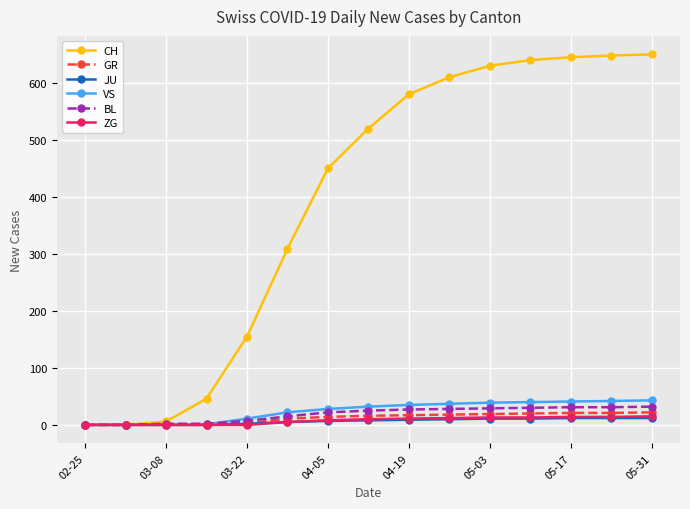

At how many categories does at least one series exceed 166?

10